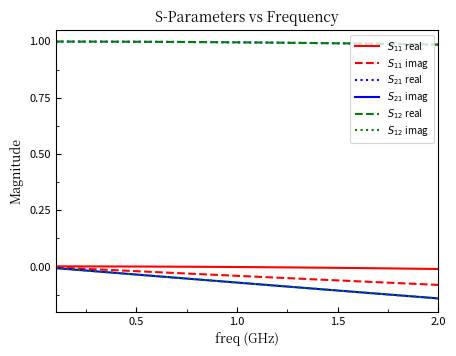

What is the maximum value shown in the chart?

1.0